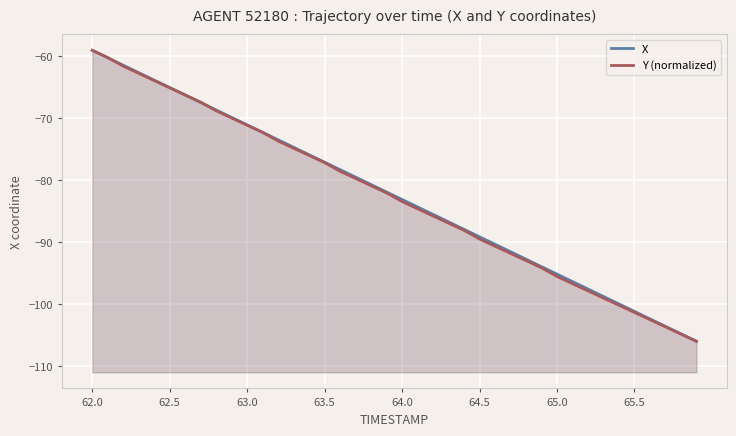

What is the lowest value of the Y (normalized) series?

-106.0